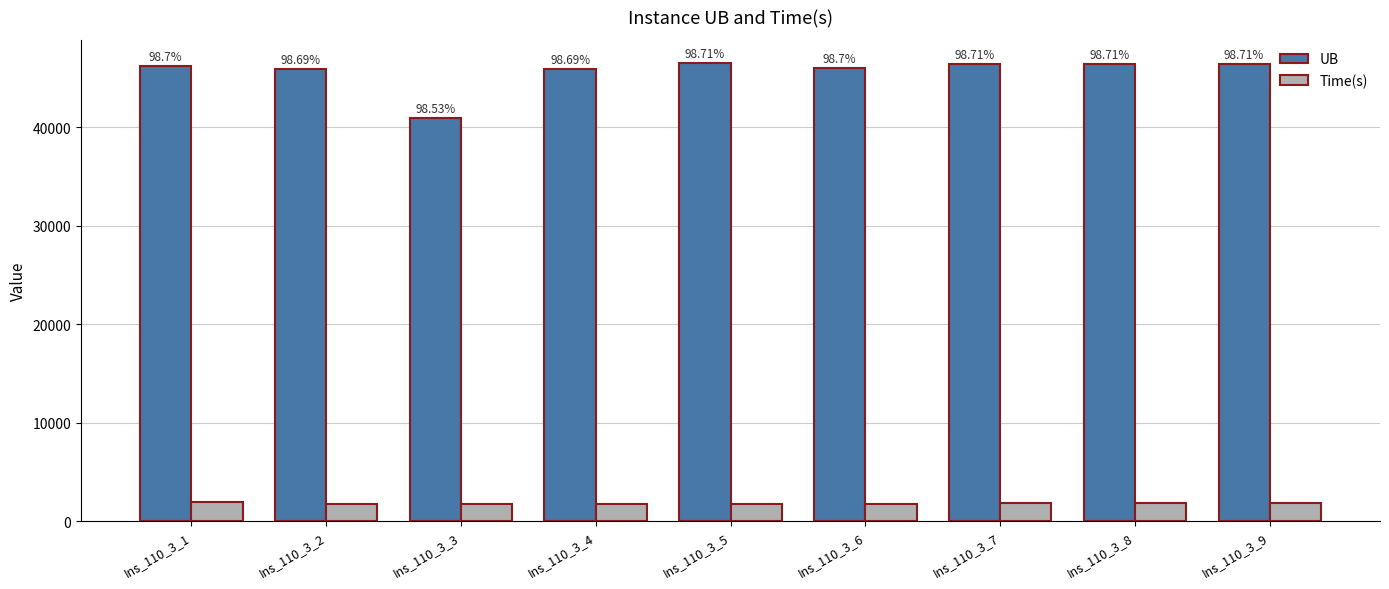

Are the bars grouped side by side (vs. stacked)?

Yes